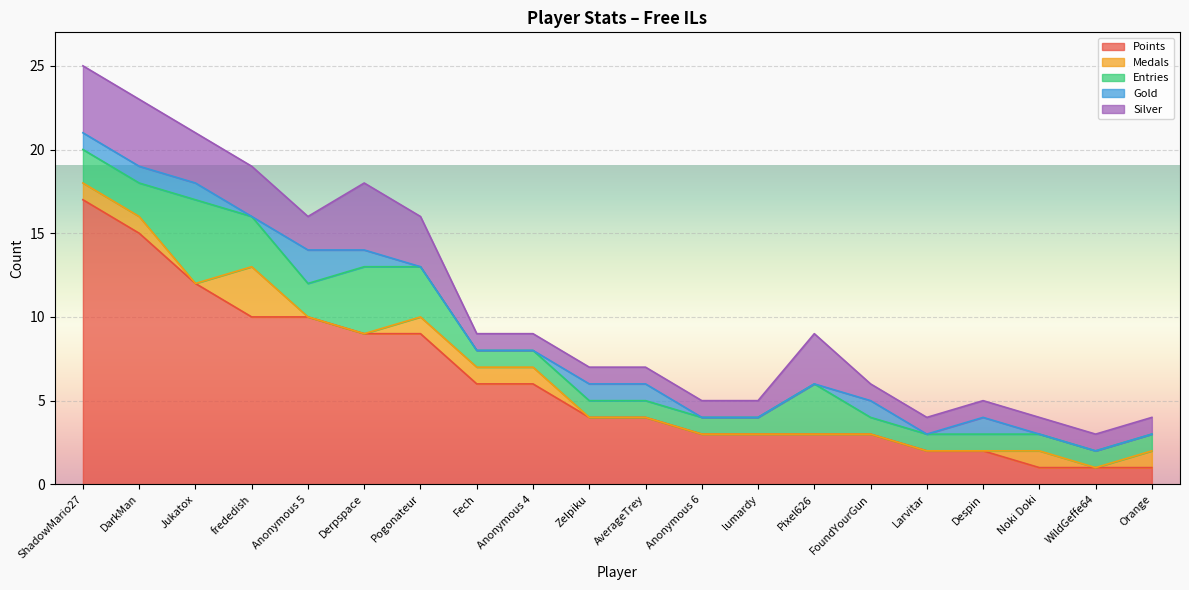

In Gold, how many points are lower than both neighbors (excluding endpoints)?

2